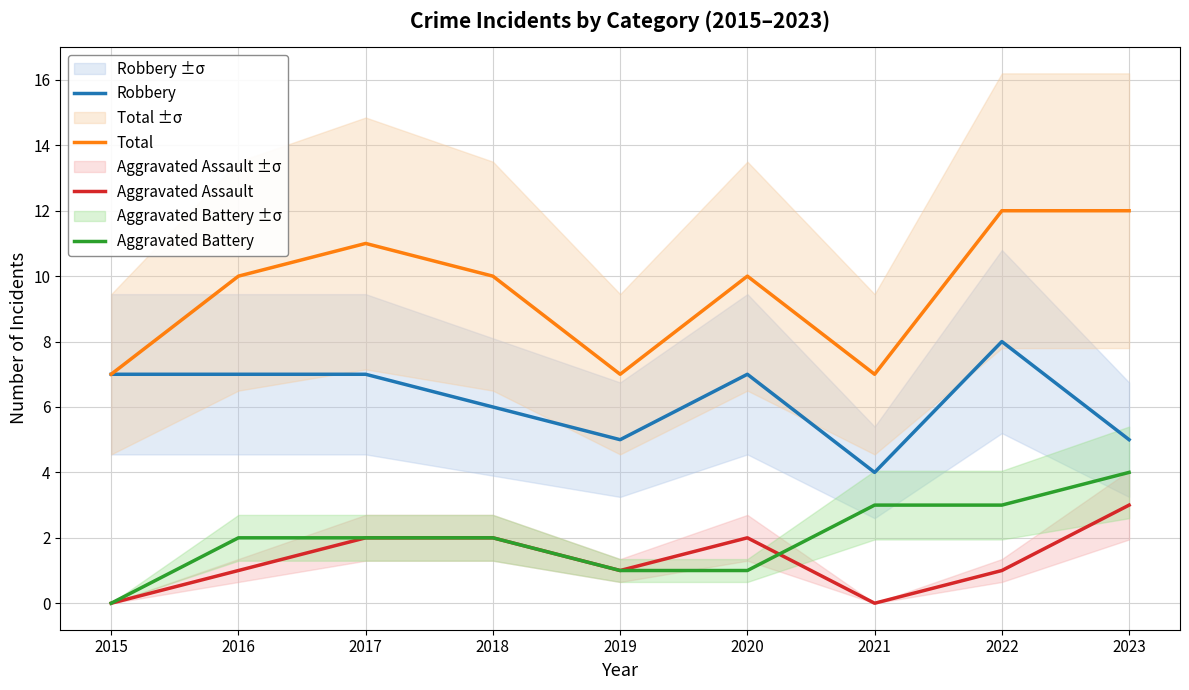

True or false: Aggravated Assault and Robbery cross at least once.

False